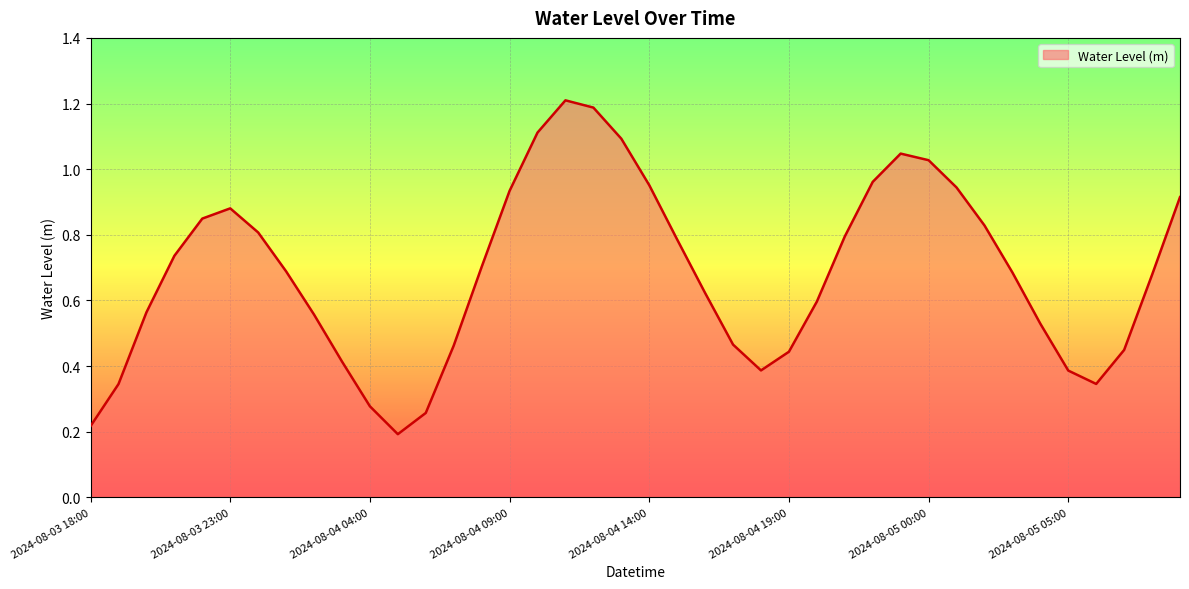

What is the greatest value displayed?

1.2